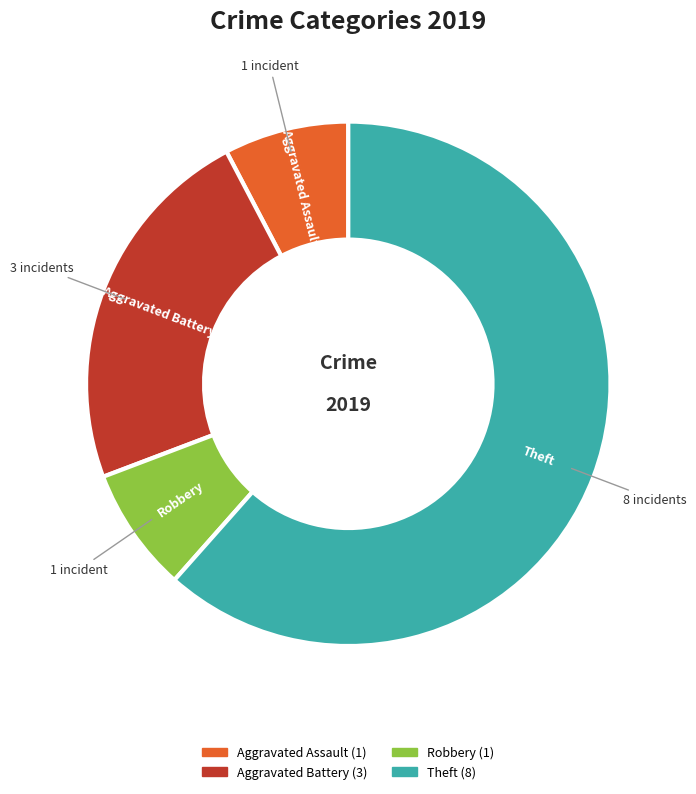

Does any single category account for the majority?

Yes